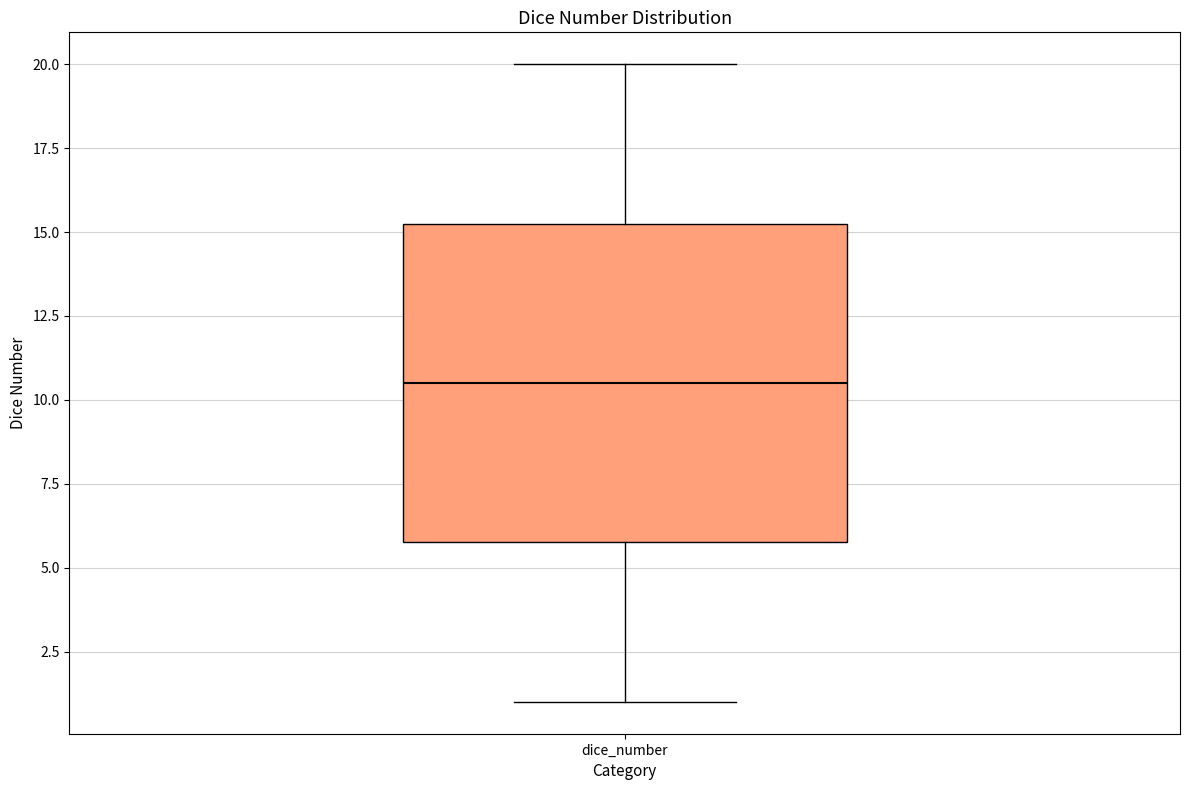

Transcribe this box plot: give where the median line is, the range the box spans, and where the two whiskers end, as read against the y-axis. The values are not printed on the chart, so give them approximately, as read against the axis.

median 10.5, box 6.0 to 15.5, whiskers 1.0 to 20.0